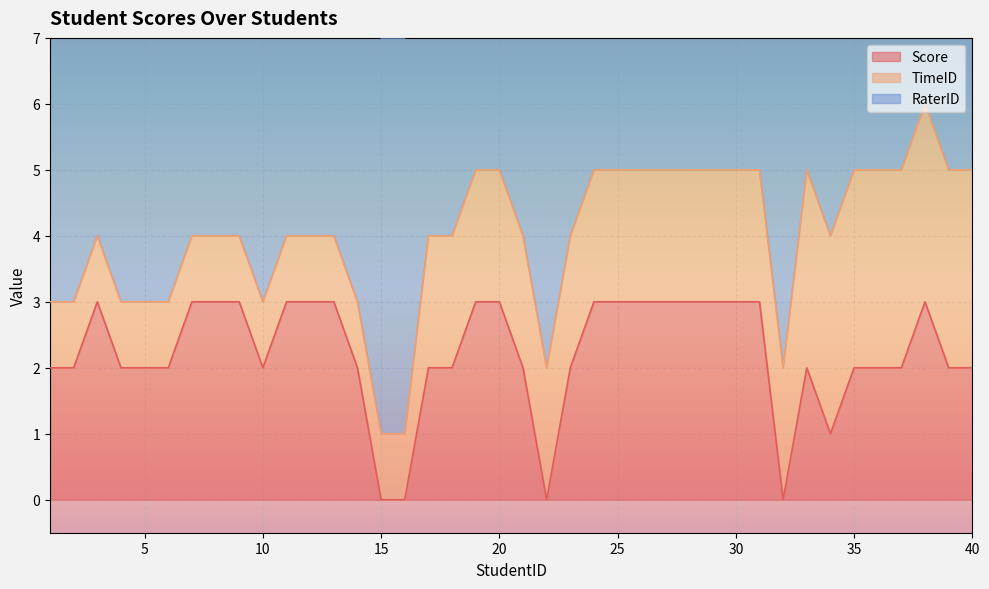

The value of TimeID at 30 is 3. True or false?

False